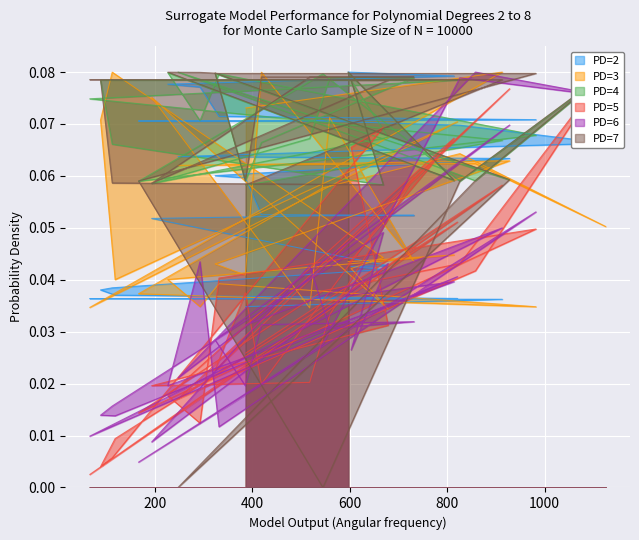

Does the chart display data point markers on the line(s)?

No